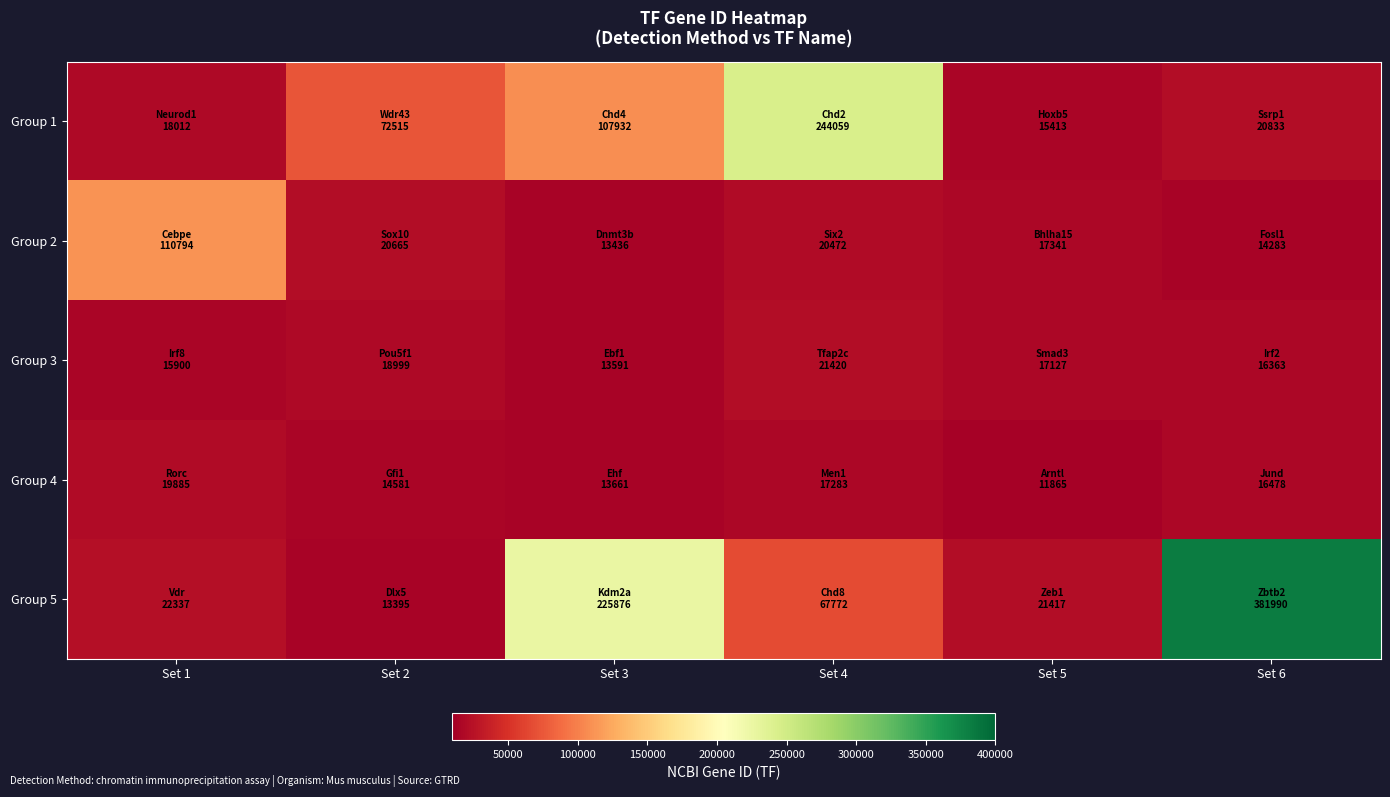

How many series are shown in this chart?

5